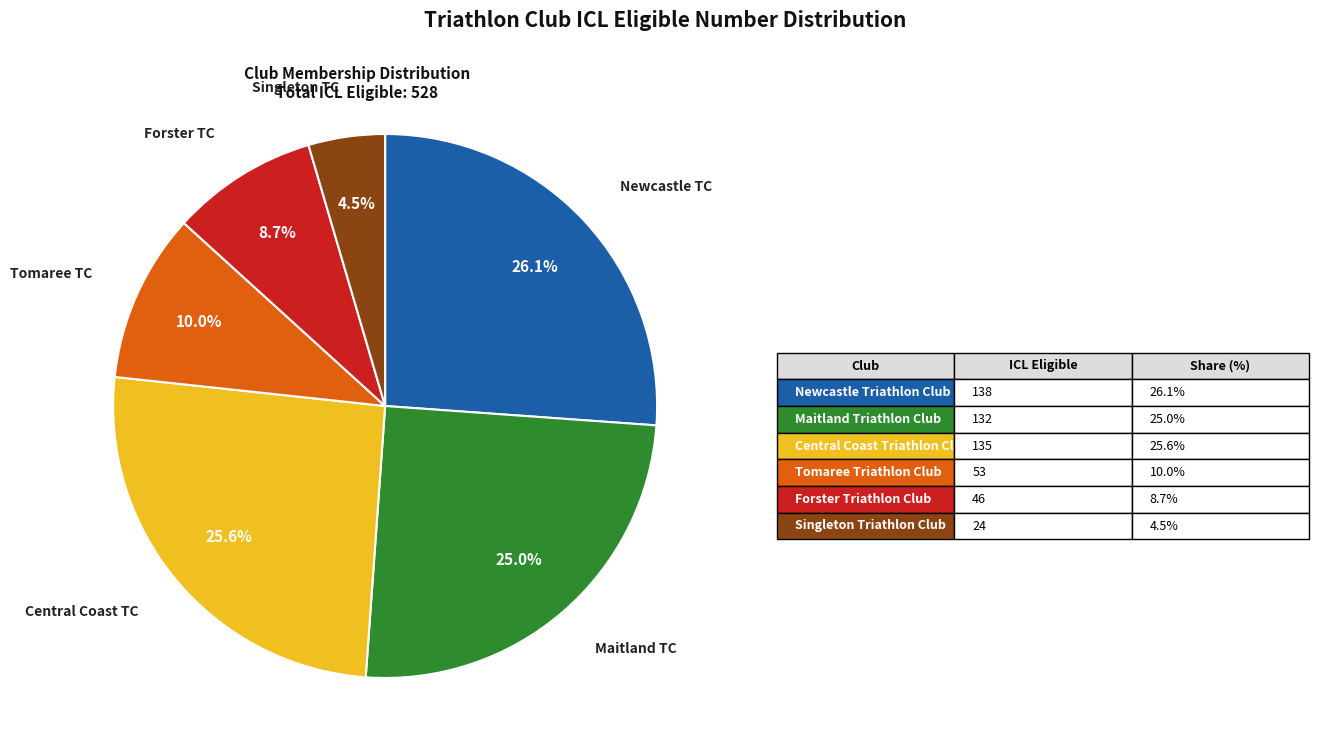

Is there any slice that represents more than half of the pie?

No